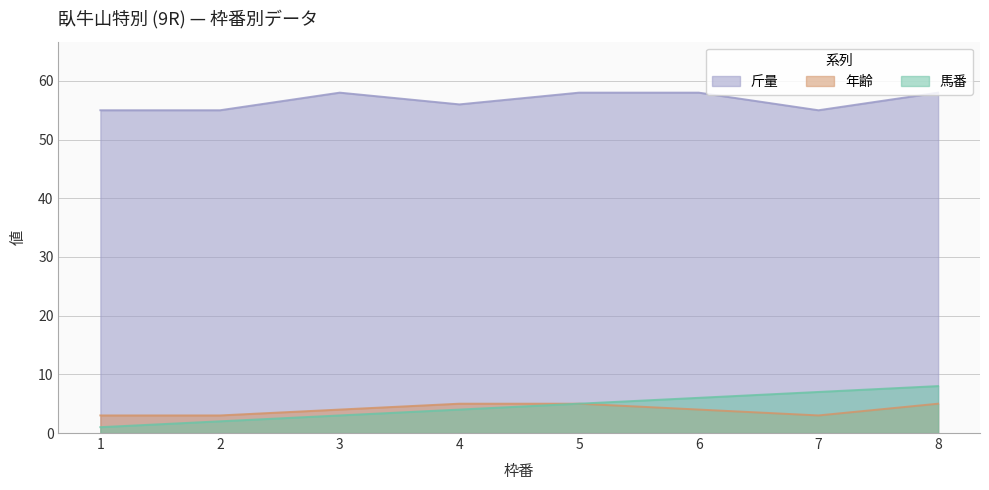

Does the chart display data point markers on the line(s)?

No